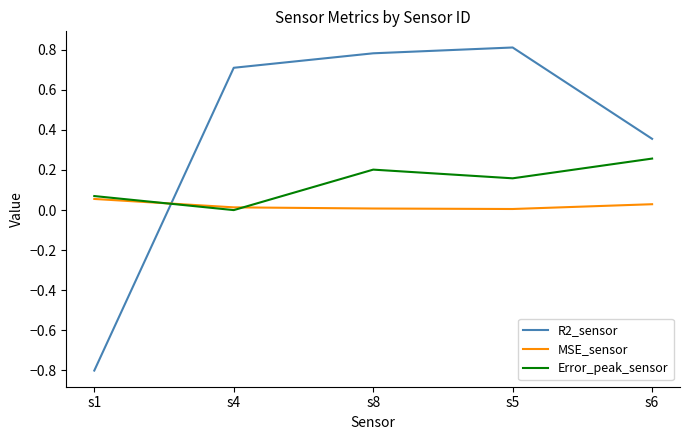

What are all the series names shown in the legend?

R2_sensor, MSE_sensor, Error_peak_sensor